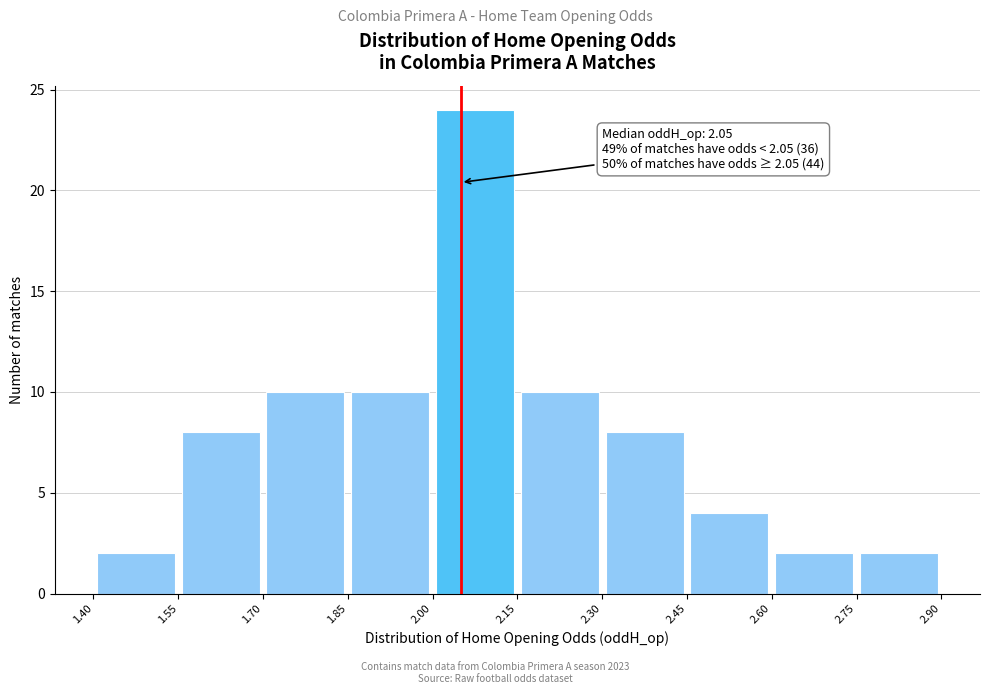

Over which range of the x-axis is the bar tallest?

2.00 to 2.15